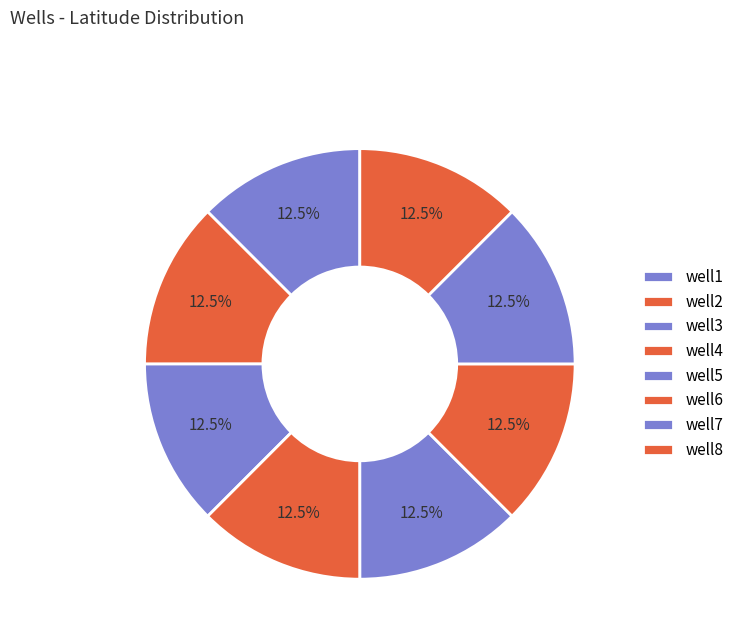

Is well2 the majority of the pie?

No